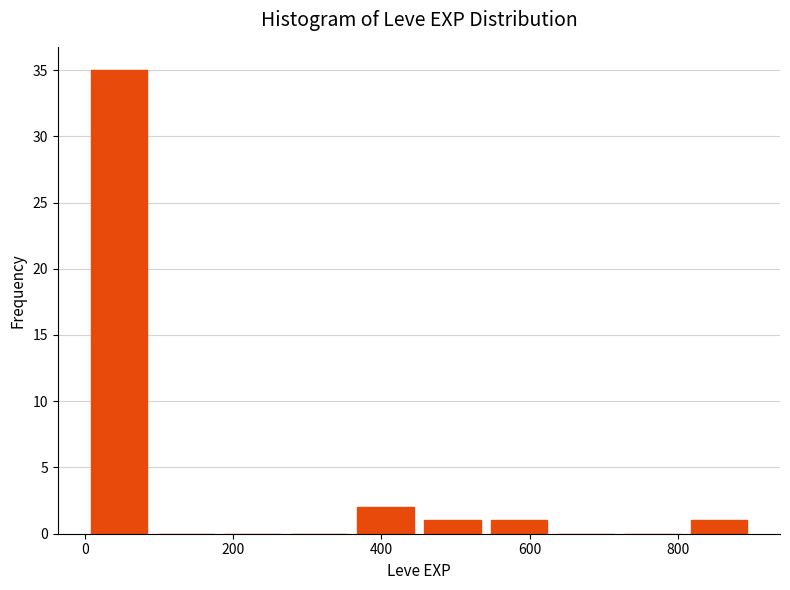

Reading left to right, list every bar in this chart as the range it spans on the x-axis followed by its height. Neither the bar edges nor the heights are printed on the chart, so give them approximately, as read against the axes.

0 to 100: 35
100 to 180: 0
180 to 280: 0
280 to 360: 0
360 to 460: 2
460 to 540: 1
540 to 640: 1
640 to 720: 0
720 to 820: 0
820 to 900: 1